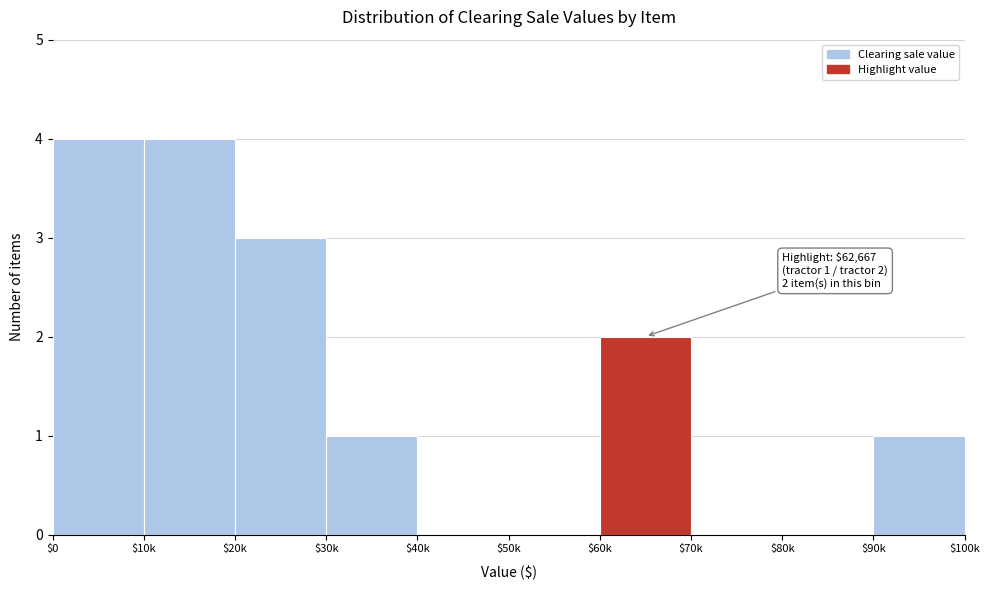

What is the maximum value shown in the chart?

4